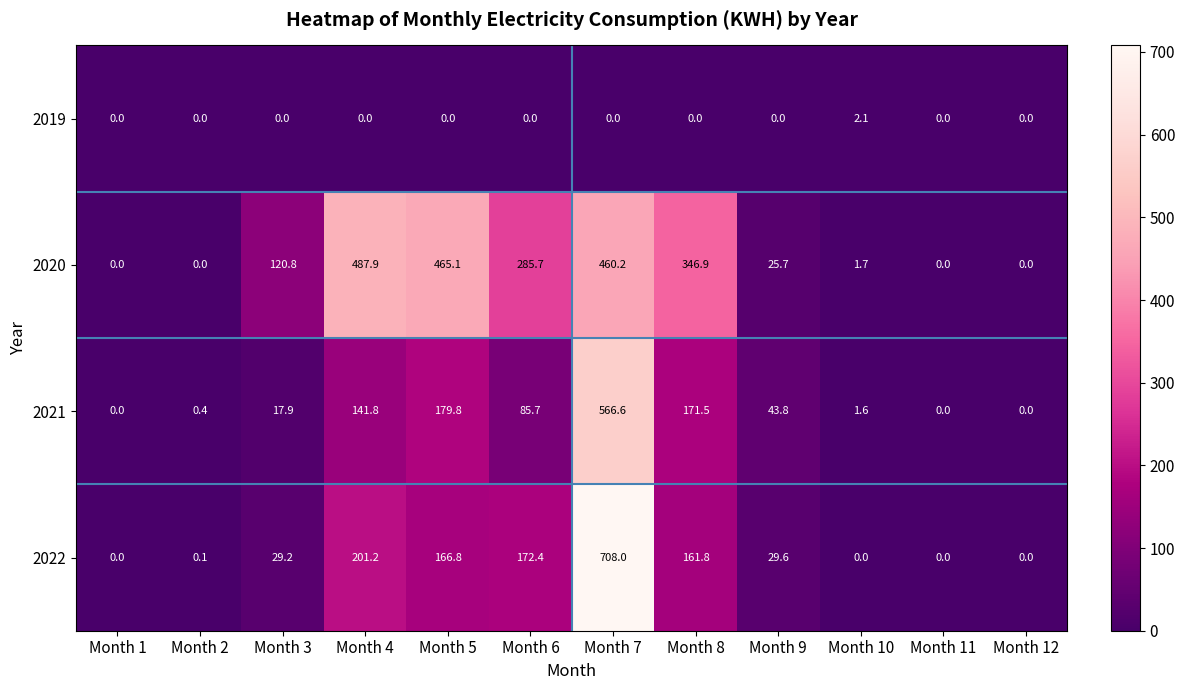

What is the maximum value shown in the chart?

708.0